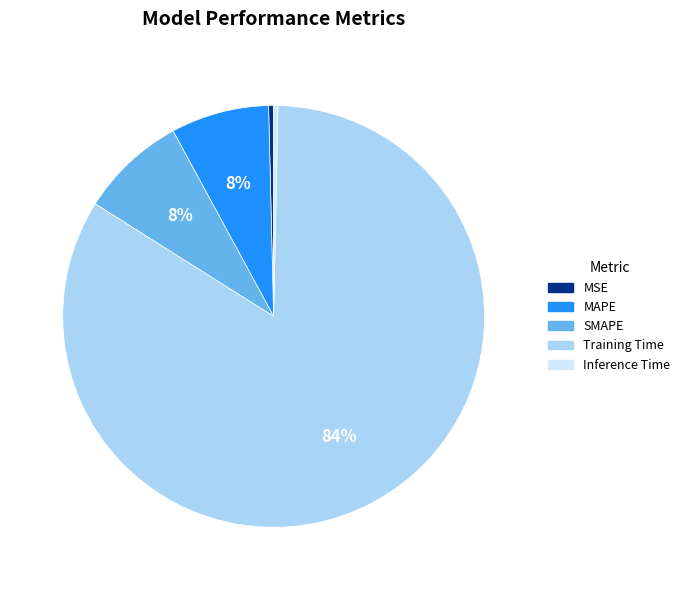

True or false: MSE accounts for 0% of the total.

True